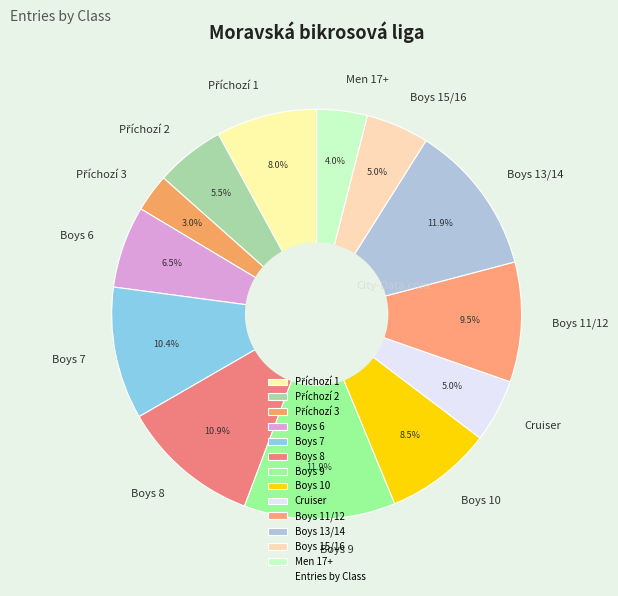

What is the ratio of the value at Boys 15/16 to the value at Boys 11/12?

0.5